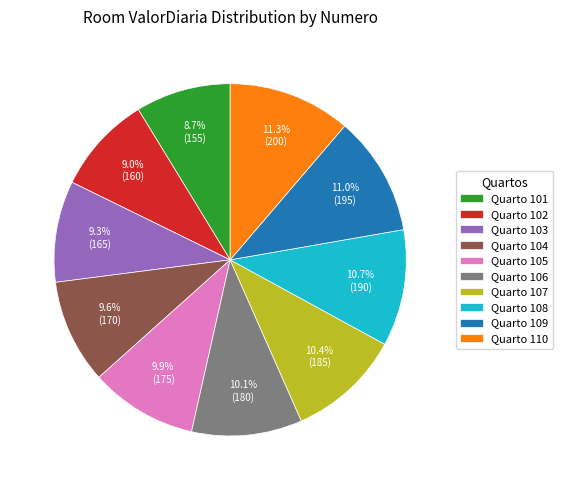

How many segments does this pie chart have?

10